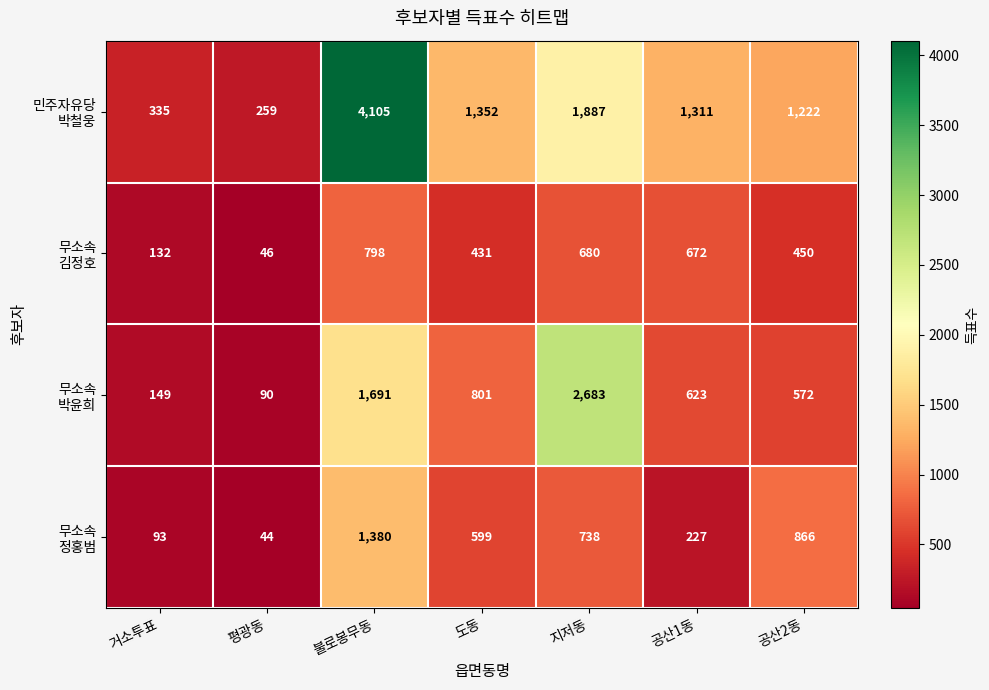

At how many categories does at least one series exceed 80?

7